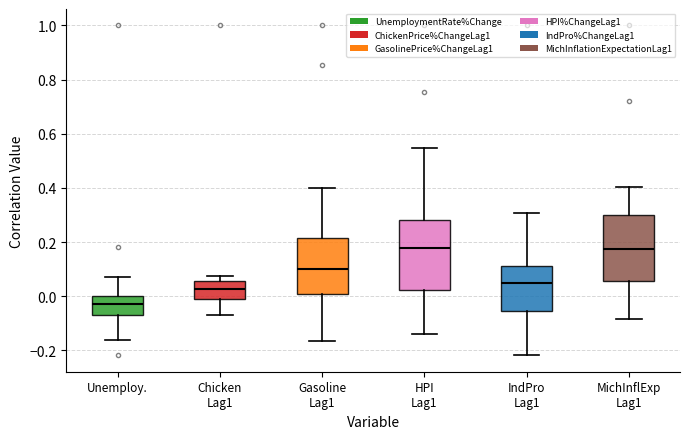

Where does the median line of the box for Gasoline Lag1 sit on the y-axis? The values are not printed on the chart, so give them approximately, as read against the axis.

0.10